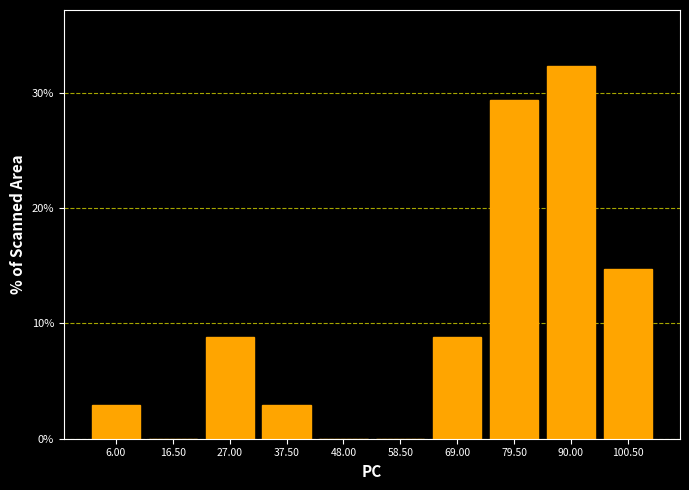

Reading left to right, transcribe all the data shown in this chart.

6.00=2.9	16.50=0.0	27.00=8.8	37.50=2.9	48.00=0.0	58.50=0.0	69.00=8.8	79.50=29.4	90.00=32.4	100.50=14.7